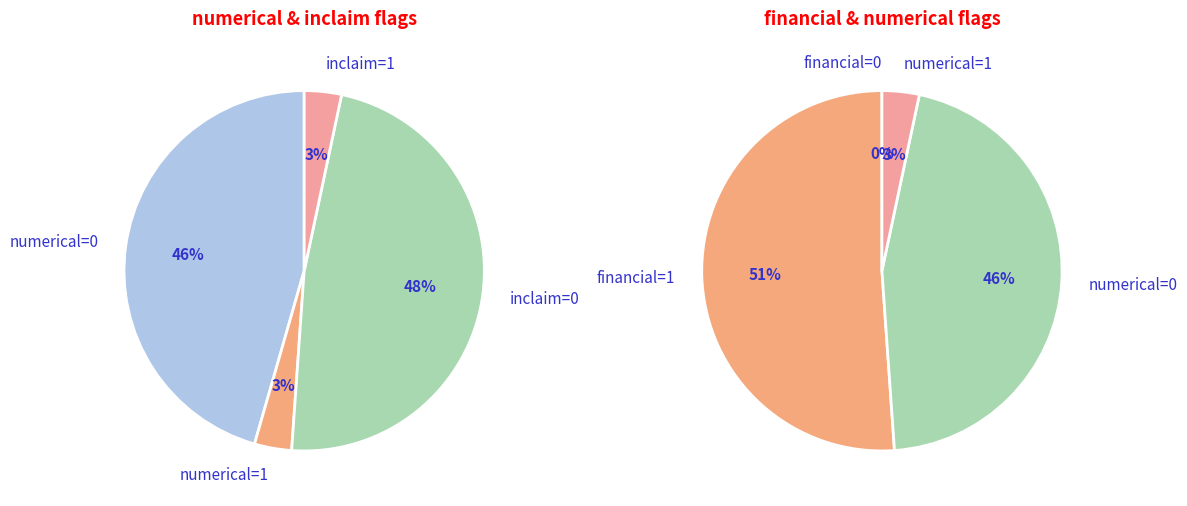

True or false: financial=0 accounts for 8% of the total.

False